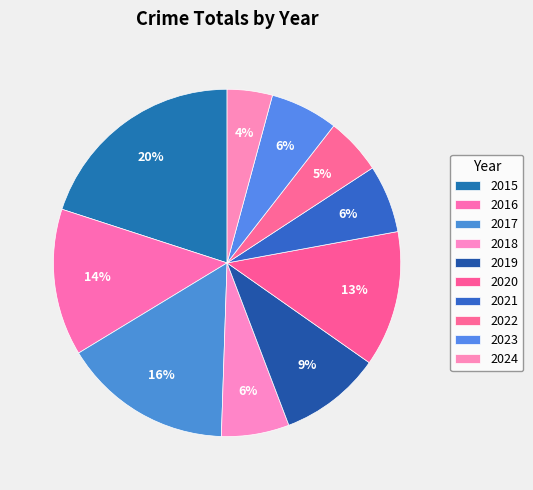

What is the change in value from 2015 to 2020?

-7